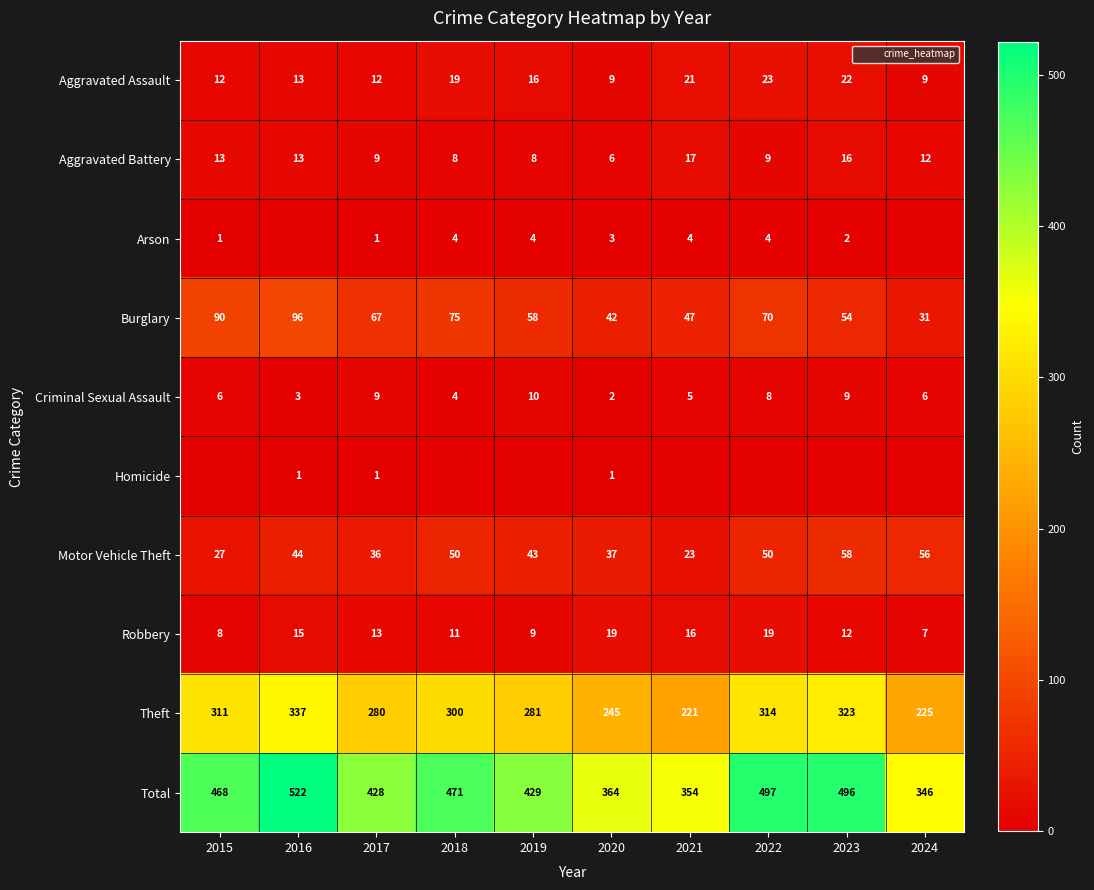

Which series has the largest total across all categories?

Total